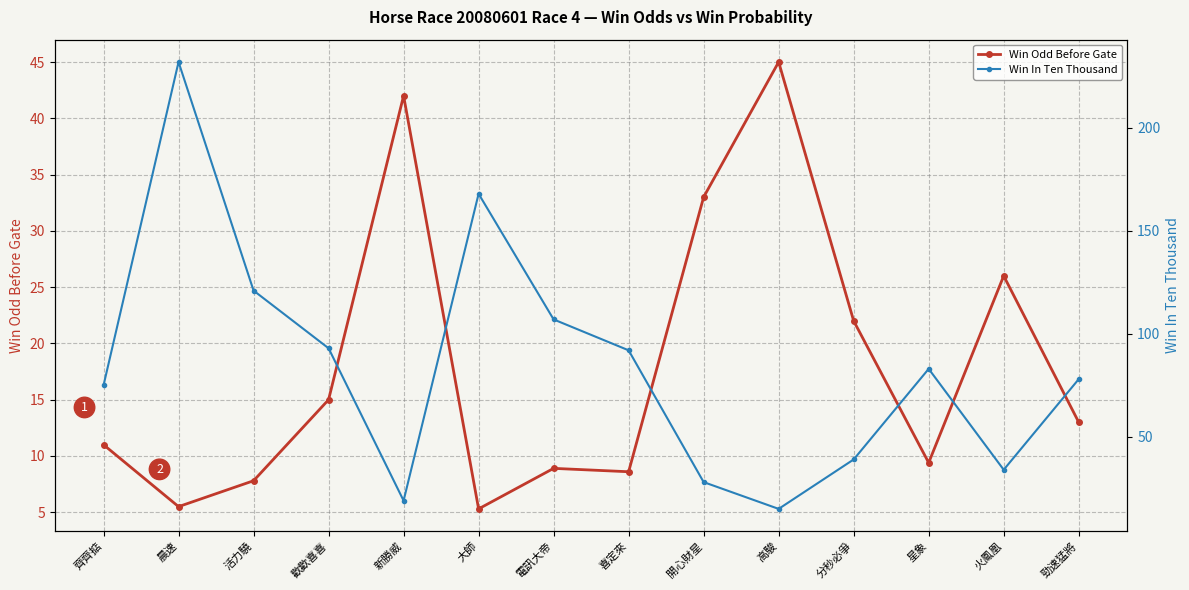

How many times do Win In Ten Thousand and Win Odd Before Gate cross each other?

4